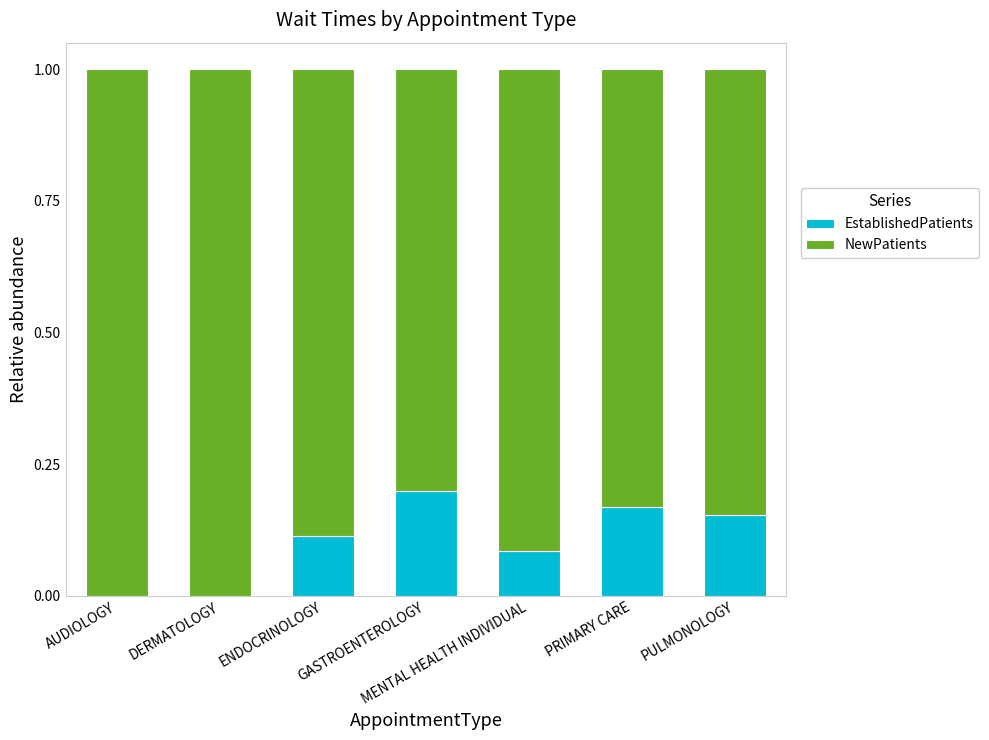

True or false: EstablishedPatients has a value of 0.3 at GASTROENTEROLOGY.

False